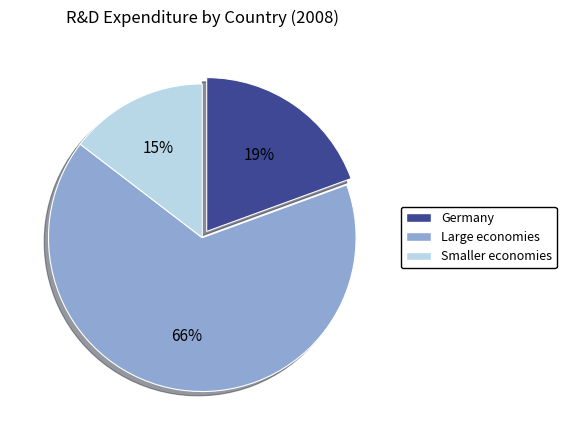

To the nearest percent, what is the average slice percentage?

33%